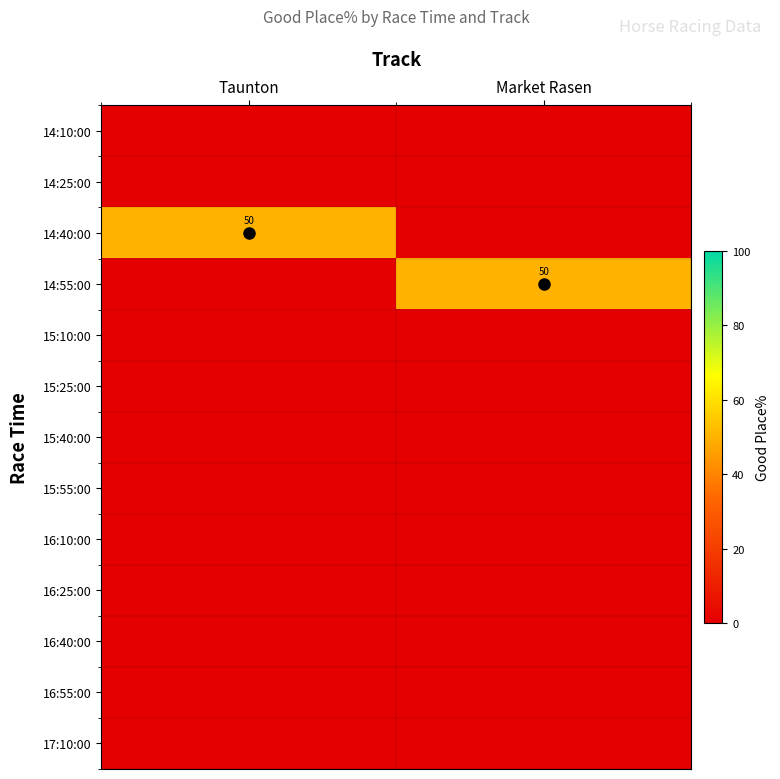

At which category is the sum across all series the highest?

Taunton